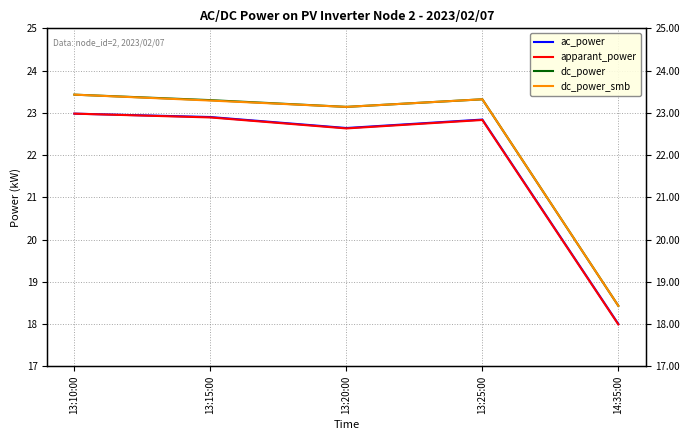

True or false: dc_power_smb and apparant_power cross at least once.

False